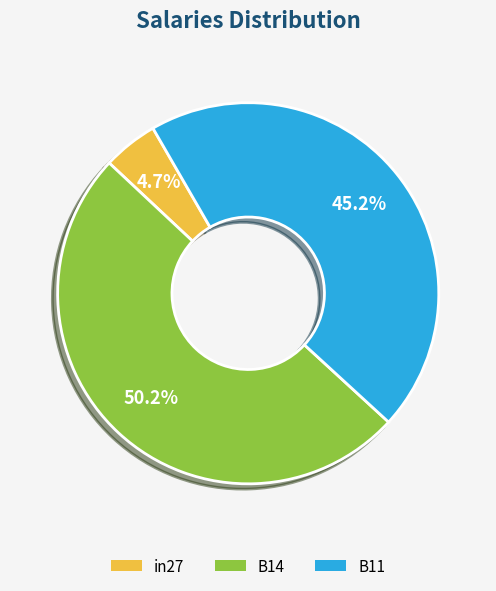

To the nearest percent, what is the difference between the B14 and B11 slice percentages?

5%